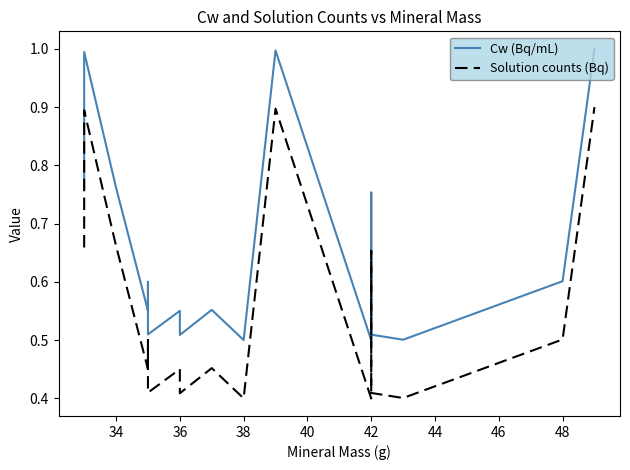

List the series in order of their peak value, lowest first.

Solution counts (Bq), Cw (Bq/mL)